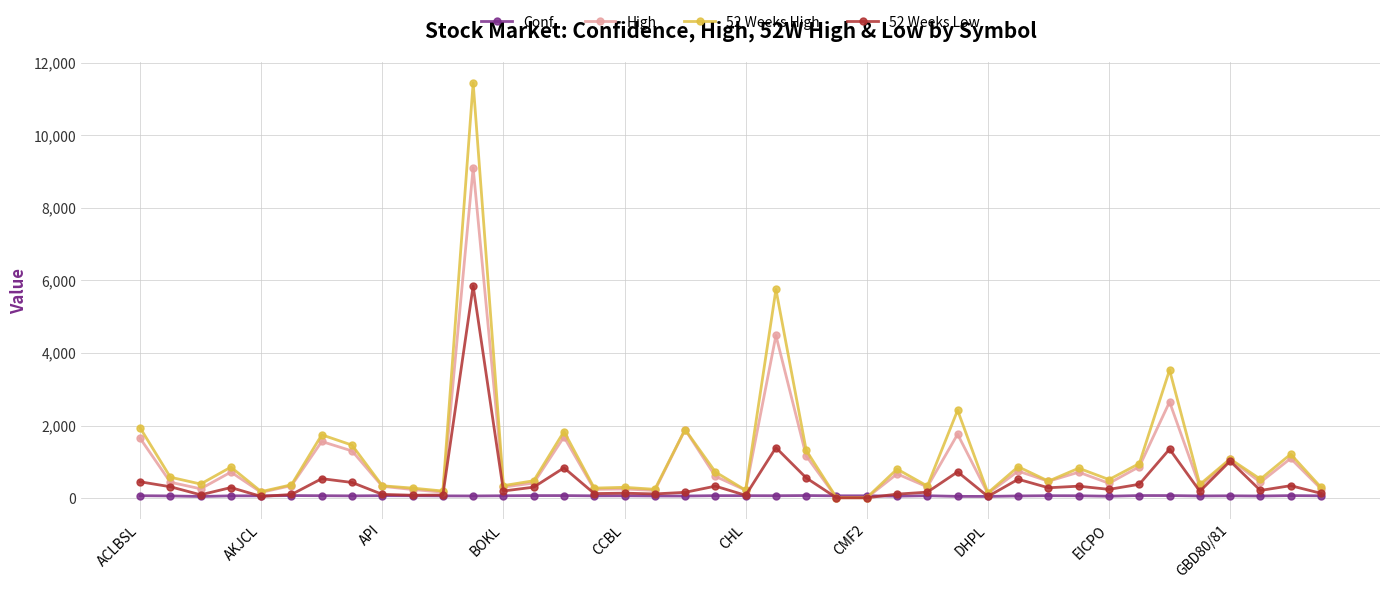

True or false: 52 Weeks Low has more than 2 points higher than both neighbors.

True